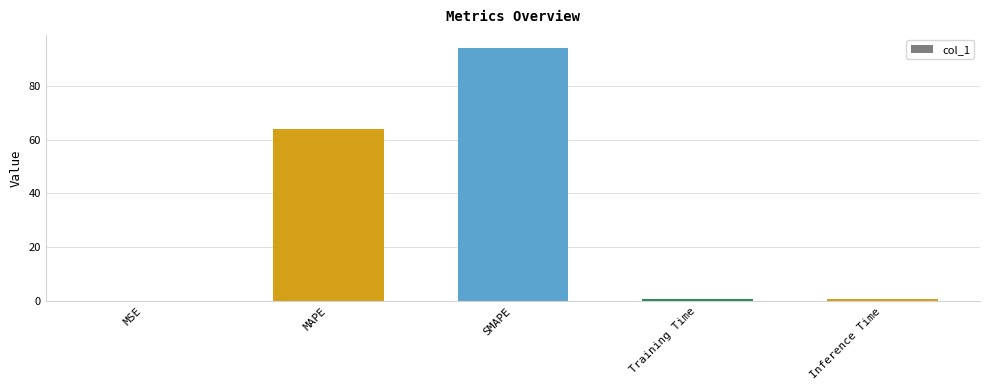

Which label corresponds to the largest value in the chart?

SMAPE